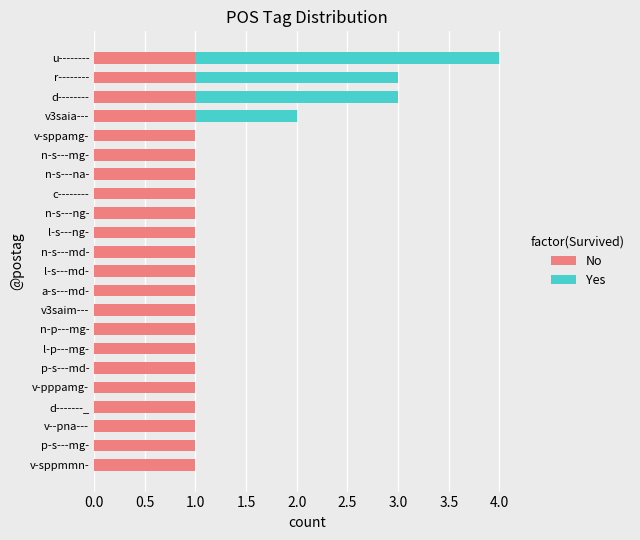

True or false: No has a value of 0 at l-s---md-.

False